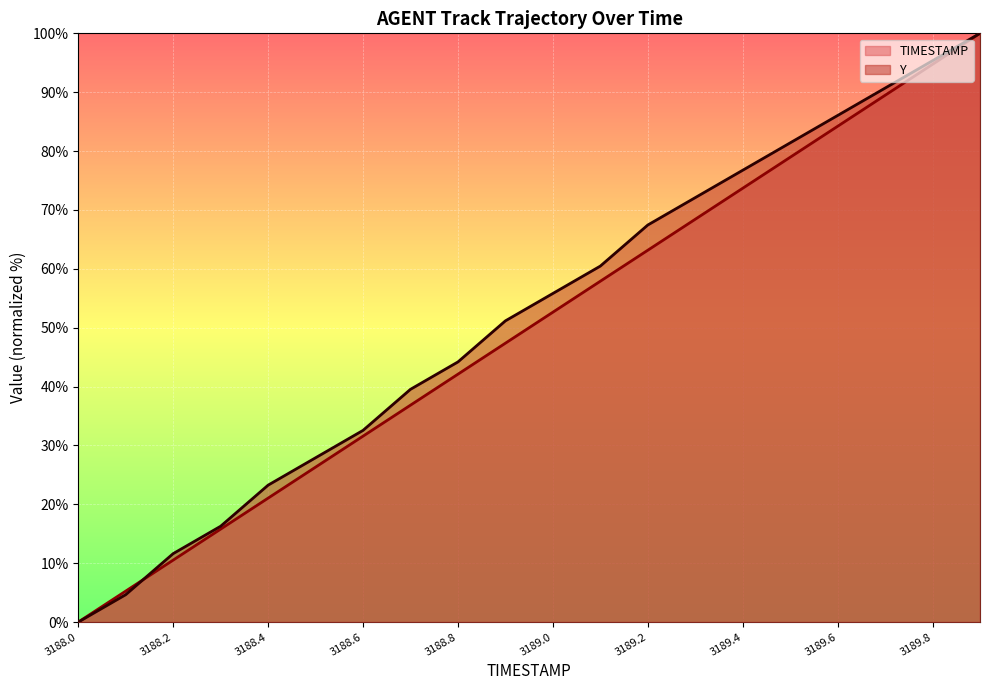

Which series ends up on top after the final intersection of Y and TIMESTAMP?

Y